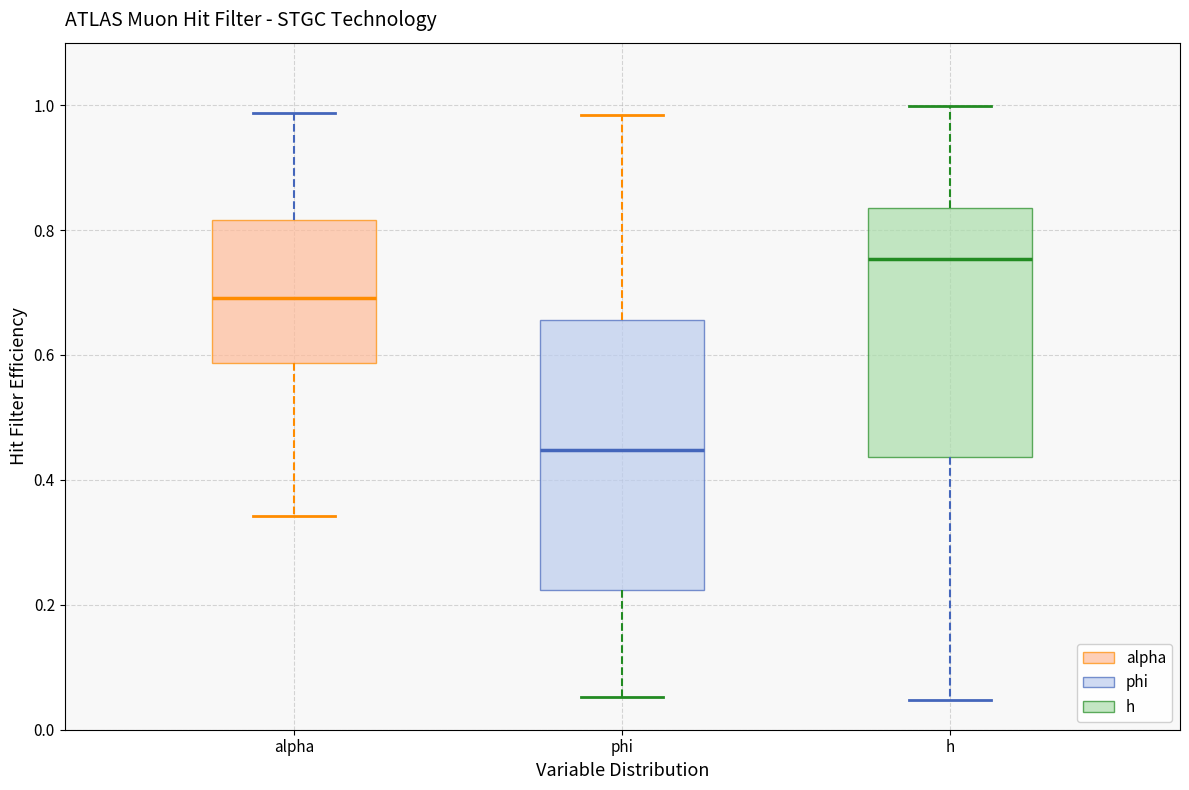

Where does the median line of the box for phi sit on the y-axis? The values are not printed on the chart, so give them approximately, as read against the axis.

0.44